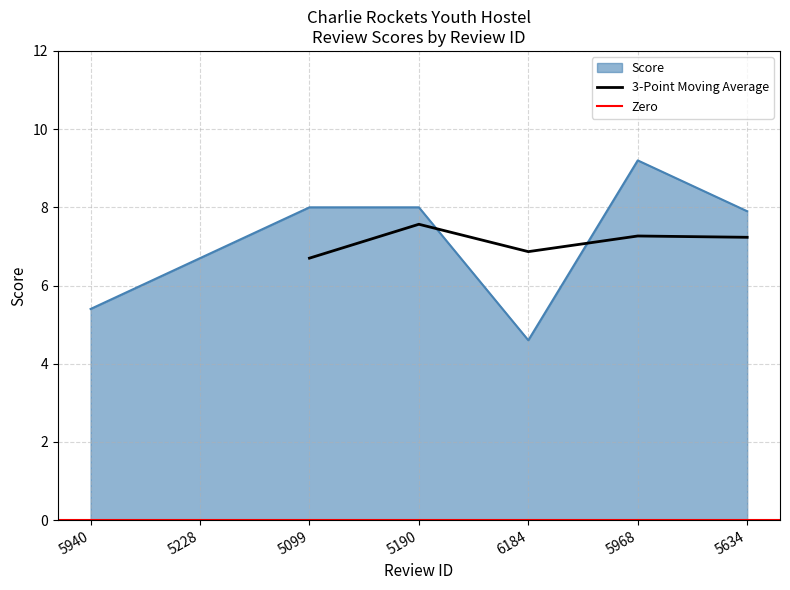

What is the difference between the maximum and second lowest values?

3.8